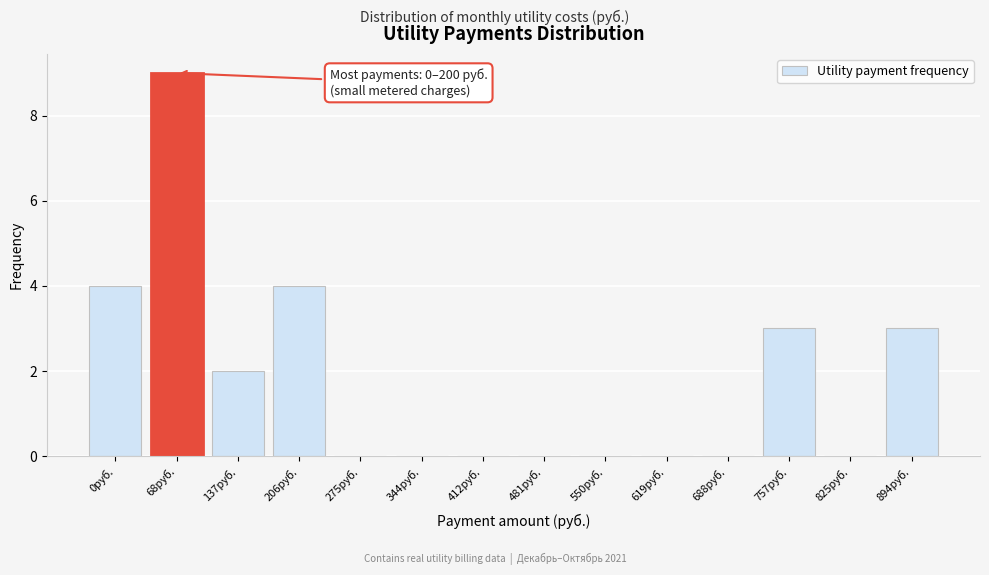

Reading right to left, list all the values displayed in this chart.

894руб.=3	825руб.=0	757руб.=3	688руб.=0	619руб.=0	550руб.=0	481руб.=0	412руб.=0	344руб.=0	275руб.=0	206руб.=4	137руб.=2	68руб.=9	0руб.=4